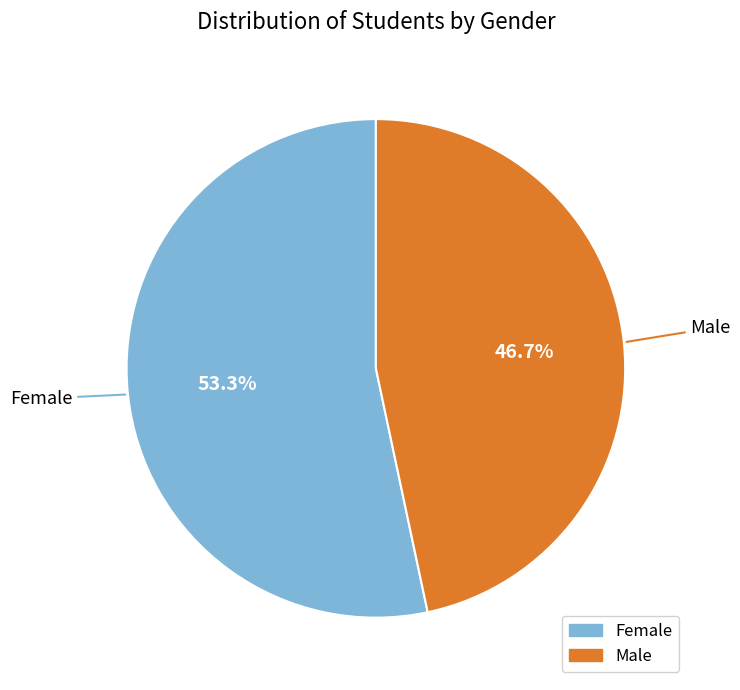

Count the number of slices in the pie.

2